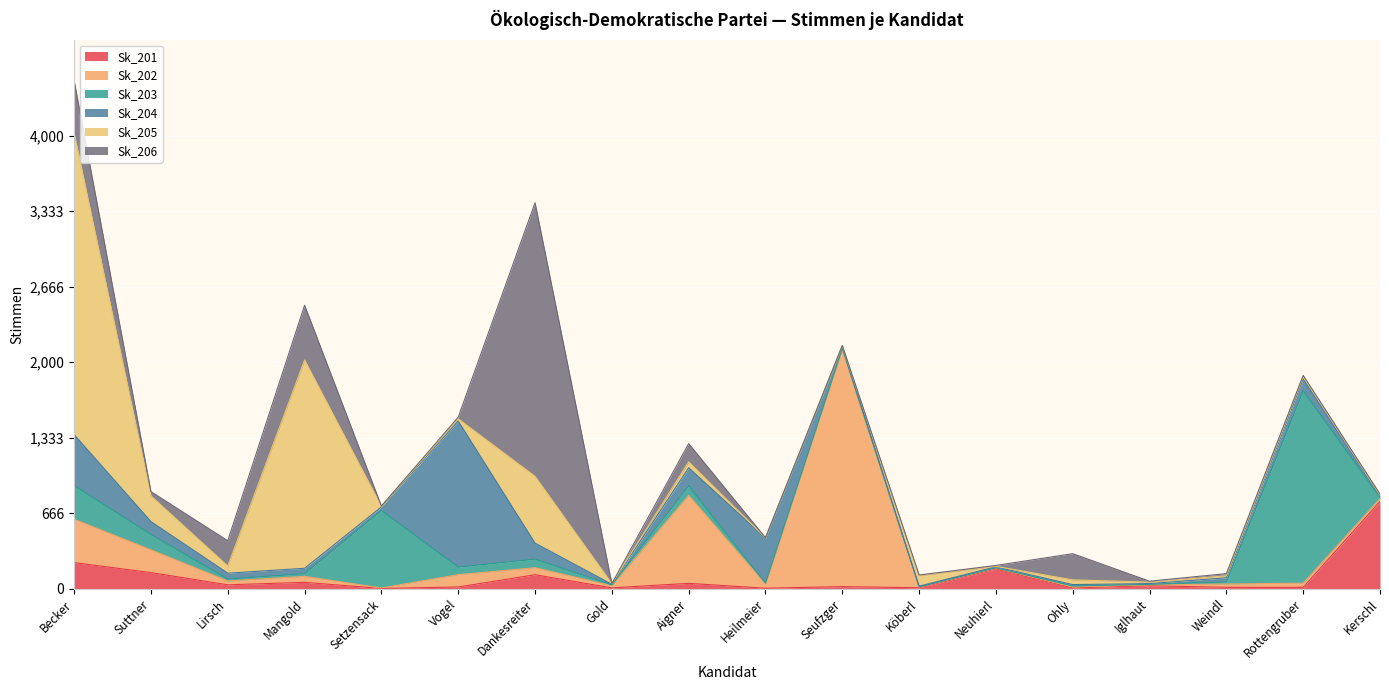

The Sk_201 series shows 7 at Gold. True or false?

True